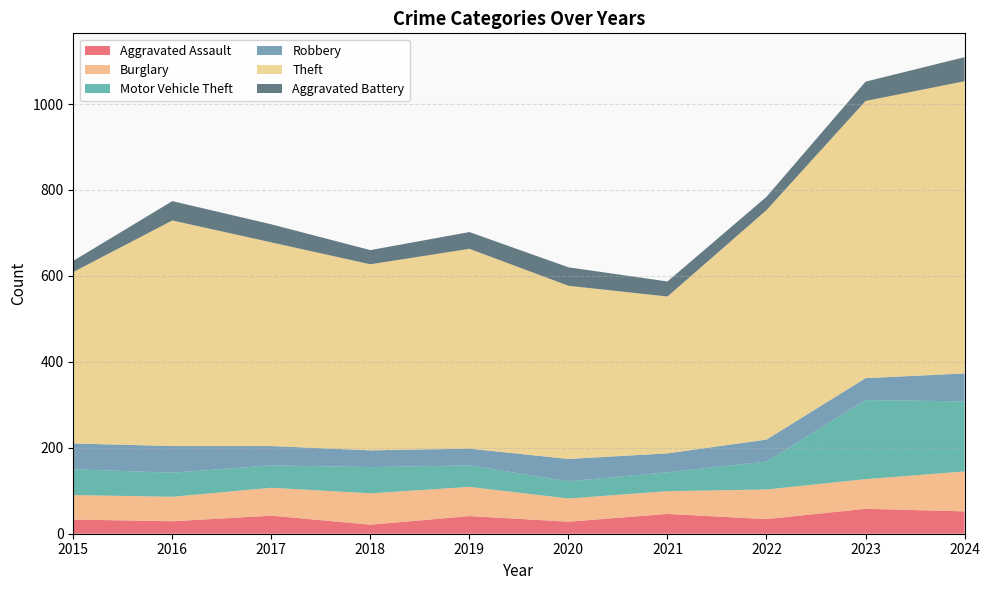

Reading left to right, transcribe all the data shown in this chart.

Aggravated Assault: 2015=33	2016=29	2017=42	2018=21	2019=41	2020=28	2021=46	2022=34	2023=58	2024=52
Burglary: 2015=57	2016=57	2017=65	2018=73	2019=68	2020=54	2021=53	2022=69	2023=69	2024=93
Motor Vehicle Theft: 2015=60	2016=56	2017=52	2018=61	2019=50	2020=40	2021=44	2022=65	2023=184	2024=163
Robbery: 2015=60	2016=62	2017=45	2018=39	2019=39	2020=52	2021=44	2022=51	2023=51	2024=65
Theft: 2015=399	2016=525	2017=474	2018=433	2019=465	2020=403	2021=365	2022=534	2023=645	2024=680
Aggravated Battery: 2015=26	2016=45	2017=42	2018=33	2019=39	2020=43	2021=35	2022=31	2023=45	2024=56